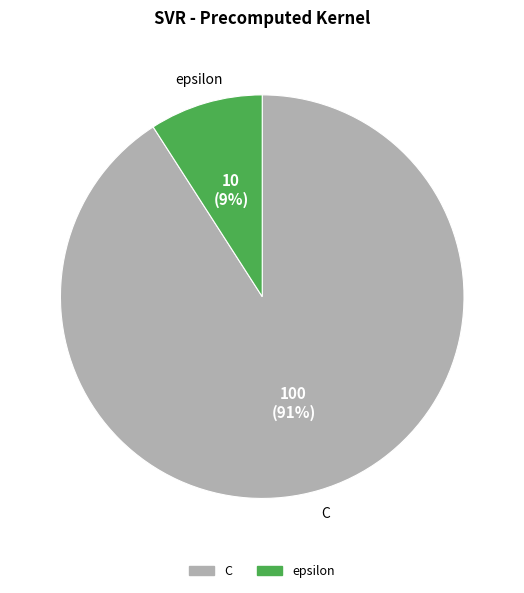

What is the smallest slice in the pie chart?

epsilon